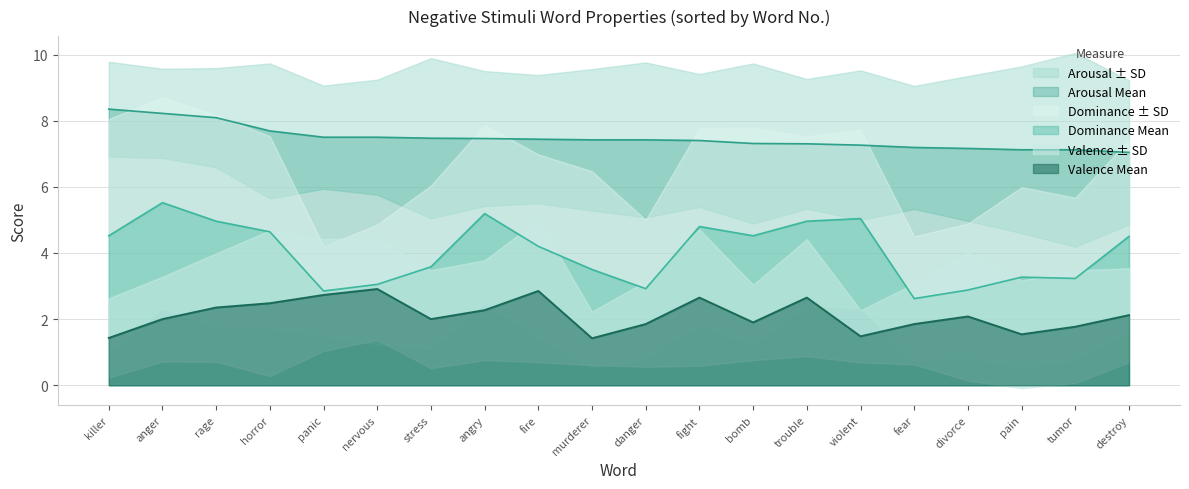

True or false: Dominance Mean has a value of 5.0 at violent.

True